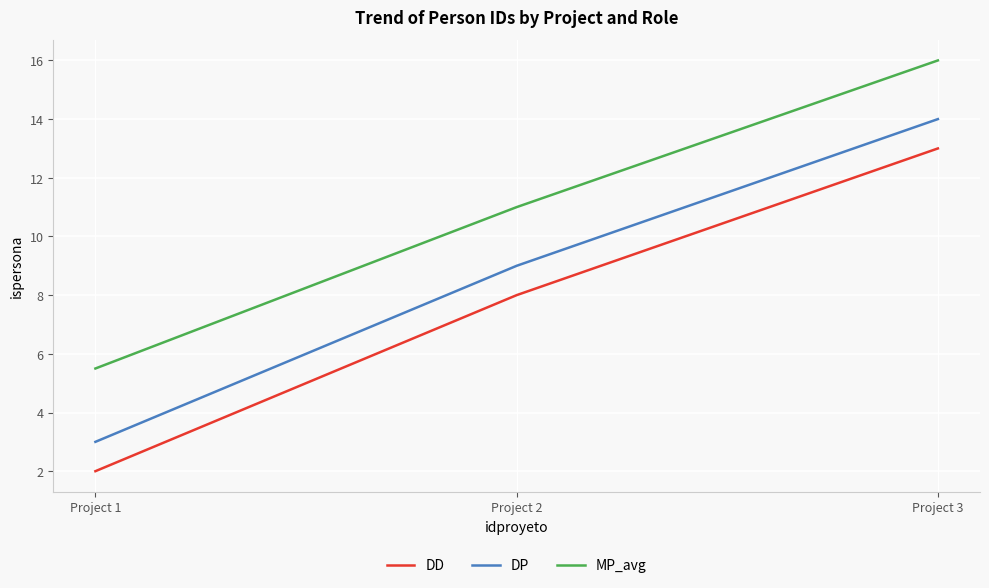

What is the spread (max minus min) of values at Project 2?

3.0